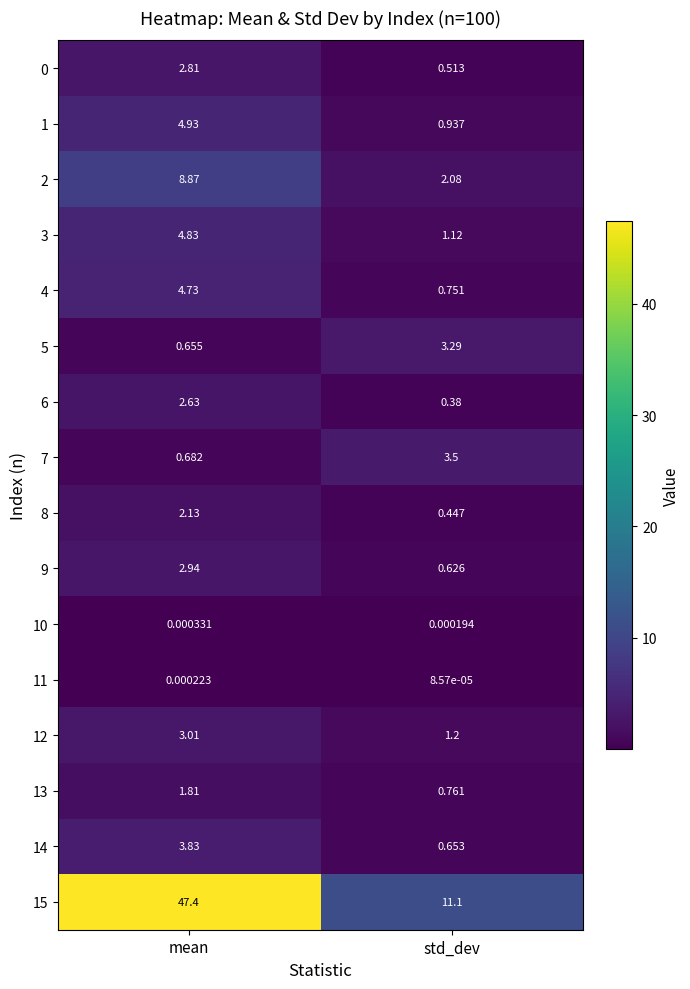

List the labels in order of 1 value, smallest first.

std_dev, mean